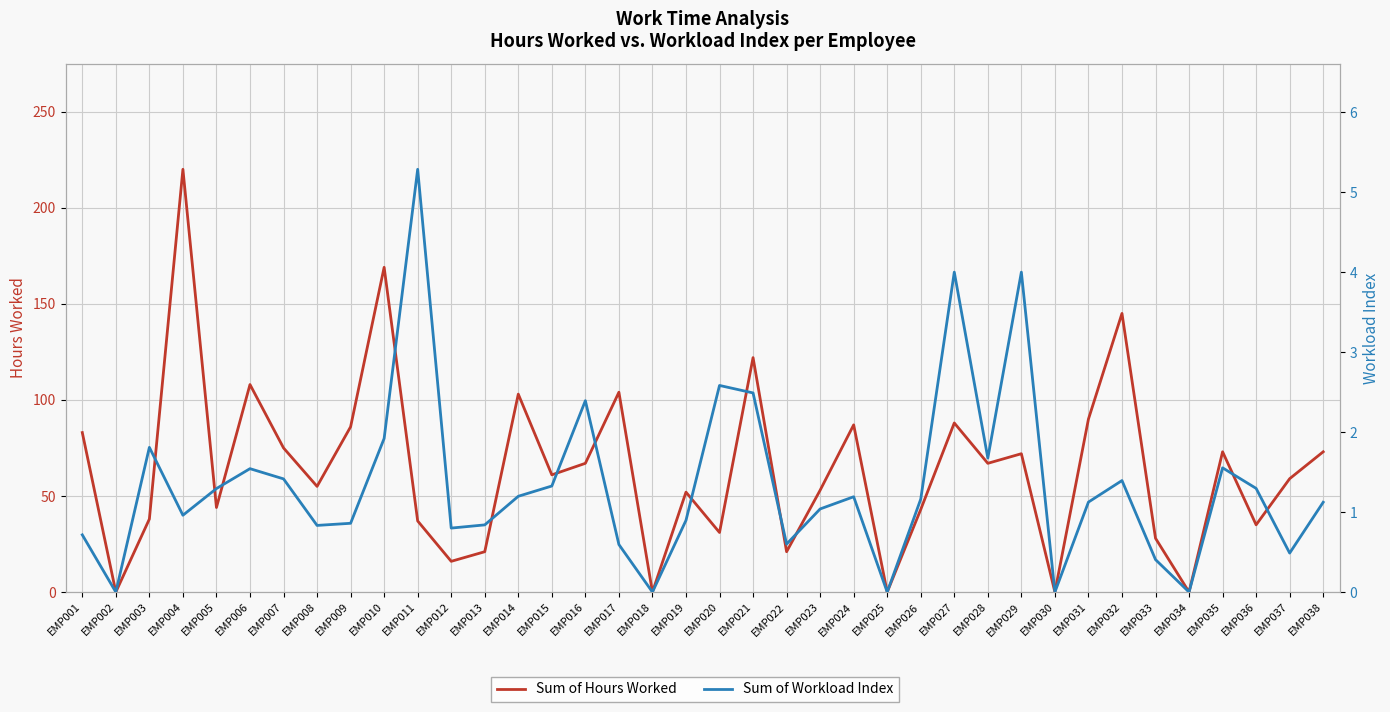

What is the sum of the Sum of Hours Worked values at EMP005 and EMP024?

131.0